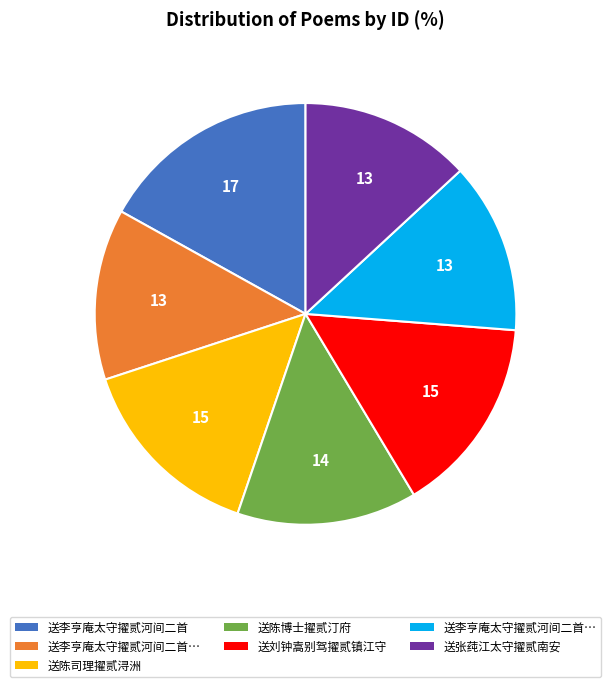

Is there any slice that represents more than half of the pie?

No